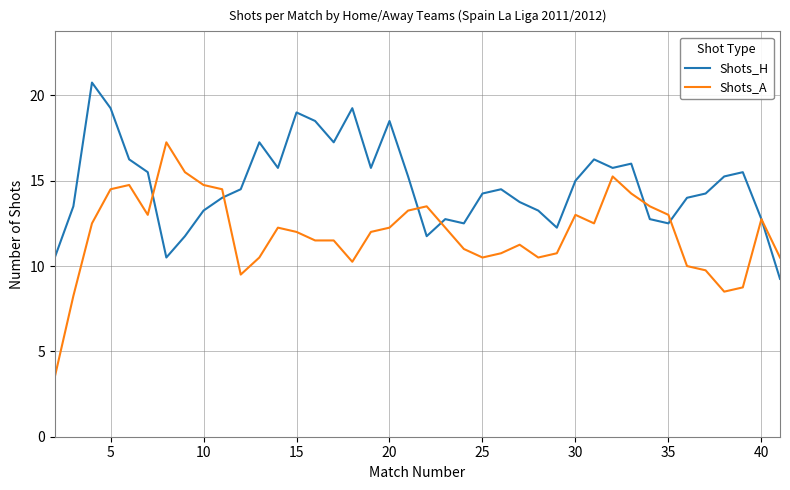

In Shots_H, how many points are lower than both neighbors (excluding endpoints)?

9